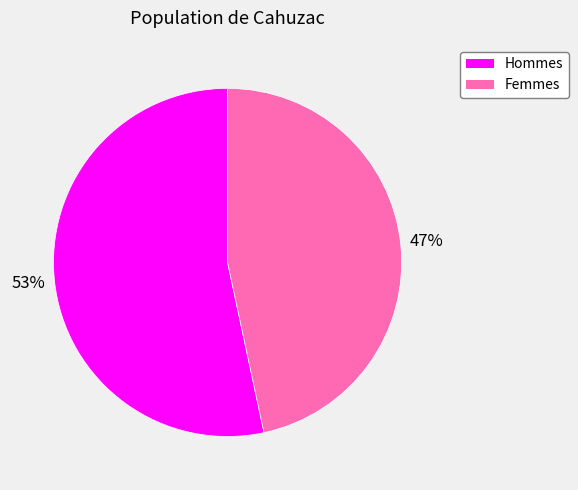

How many slices are in this pie chart?

2